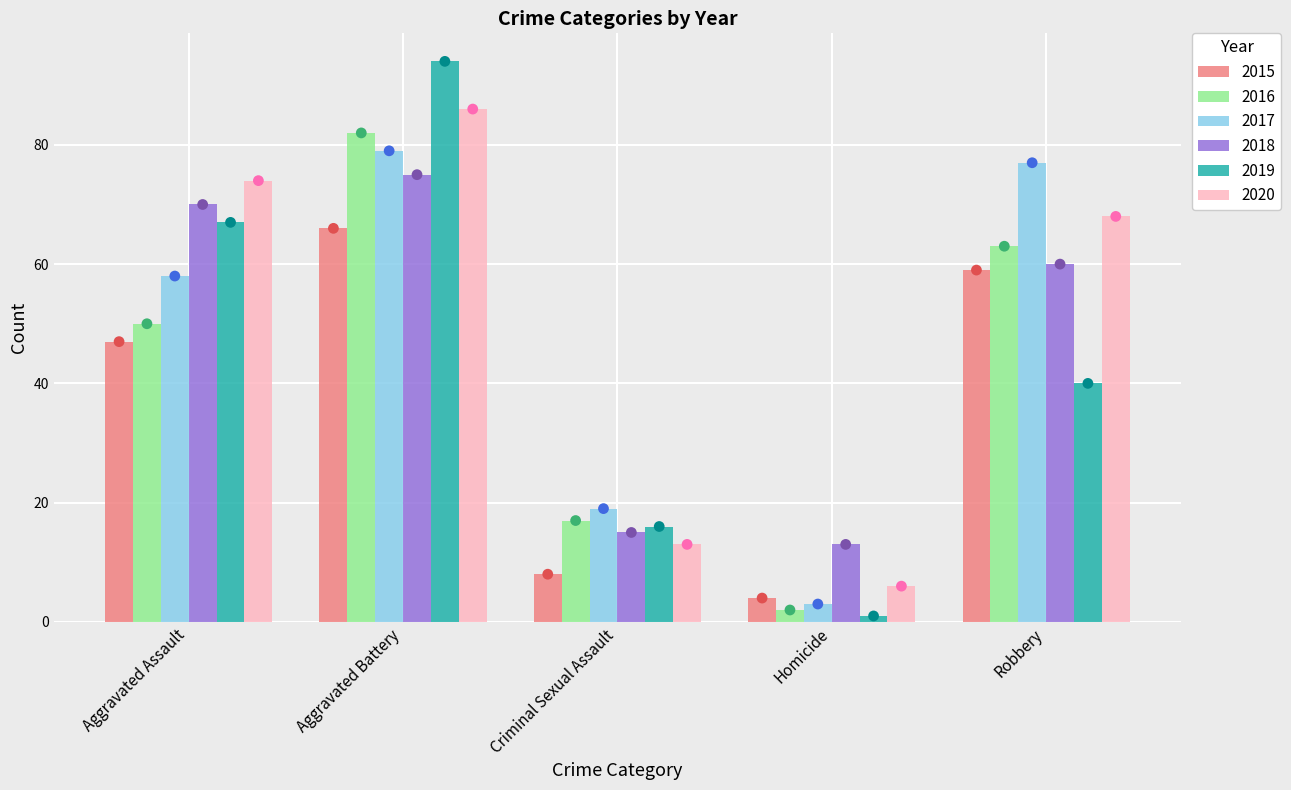

Which series reaches the maximum Y coordinate?

2019